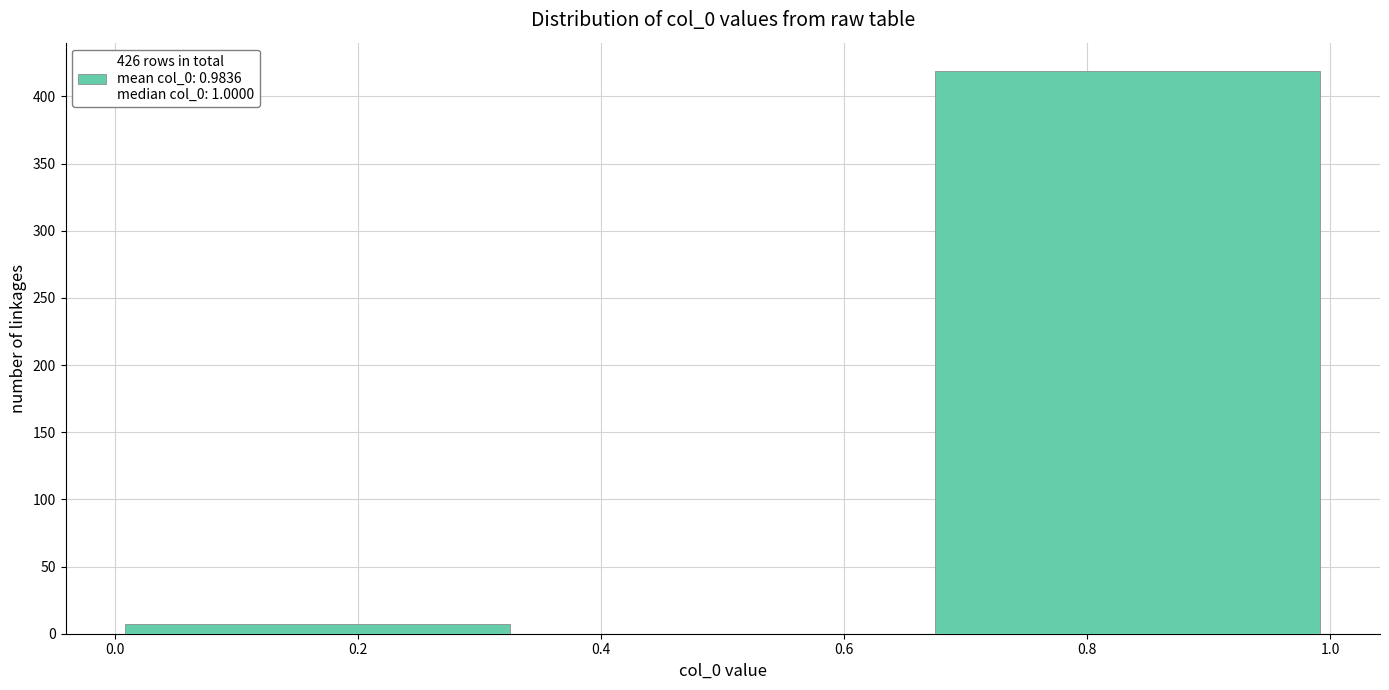

What is the height of the bar covering 0.00 to 0.34 on the x-axis? Neither the bar edges nor the heights are printed on the chart, so give them approximately, as read against the axes.

5